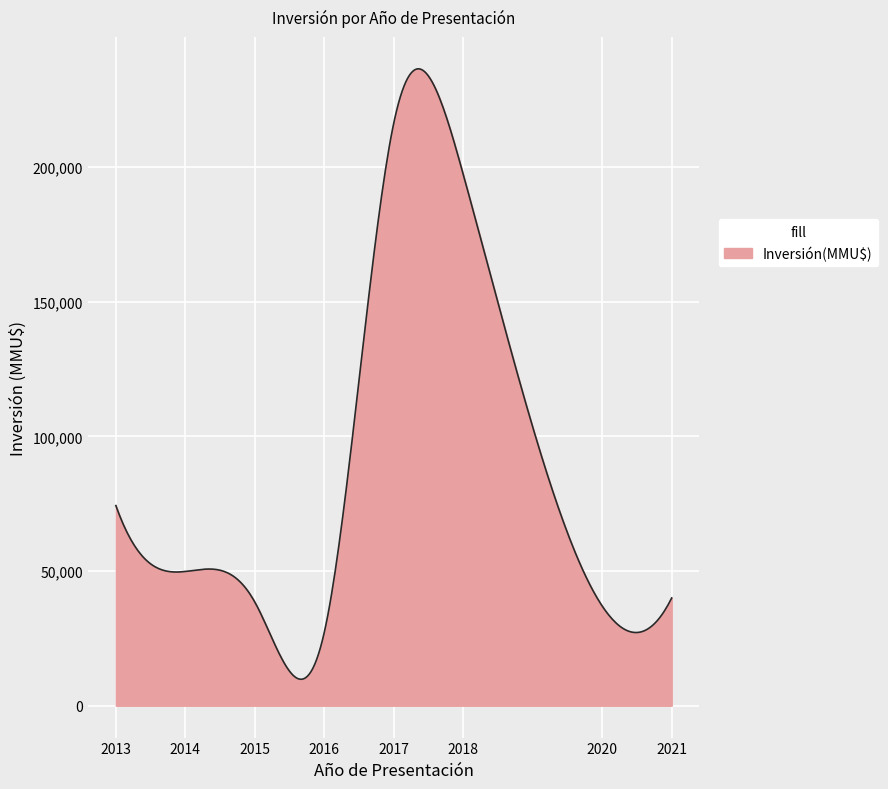

How many lines are shown in the chart?

1